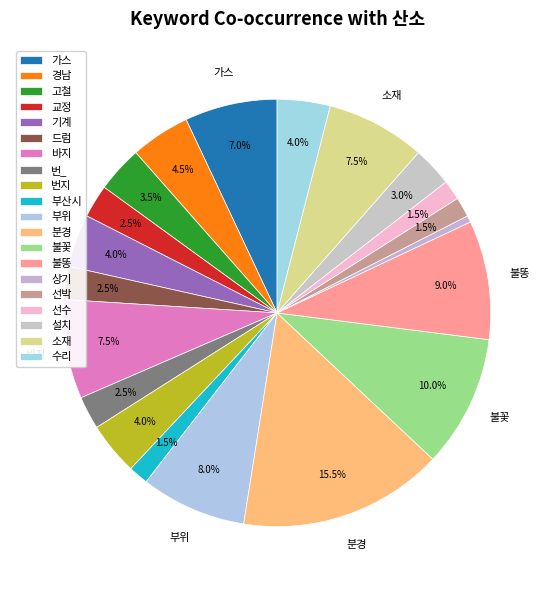

To the nearest percent, what is the difference between the 분경 and 선박 slice percentages?

14%